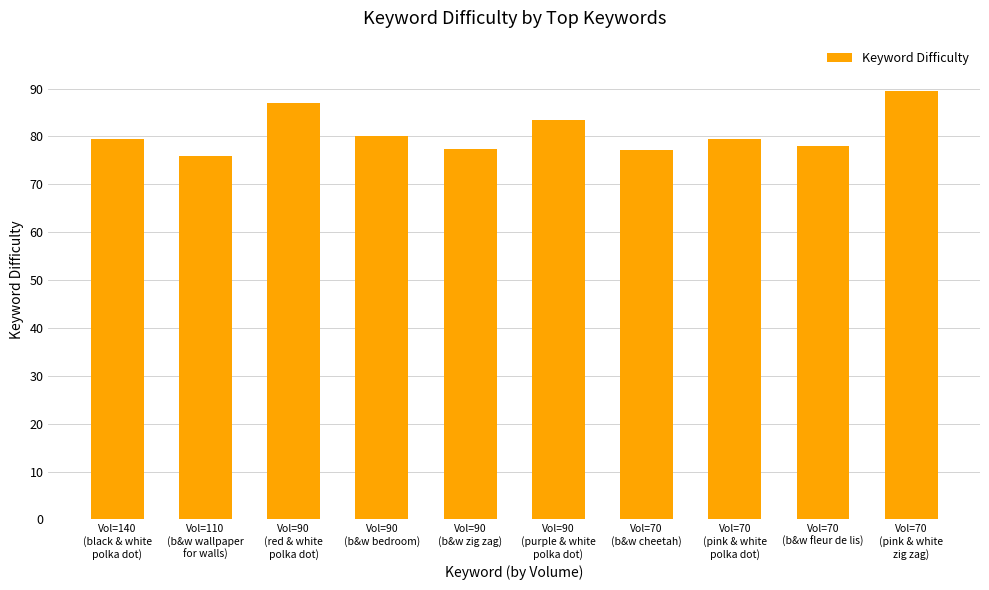

What is the value of the 4th bar from the left?

80.1